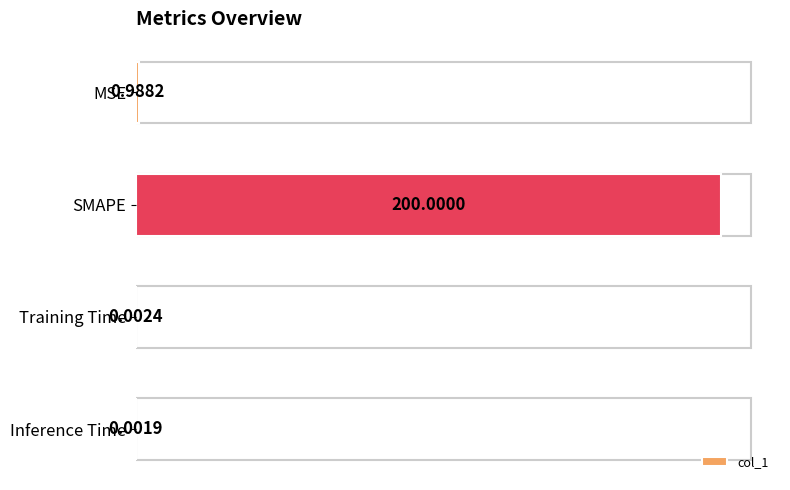

What is the maximum value shown in the chart?

200.0